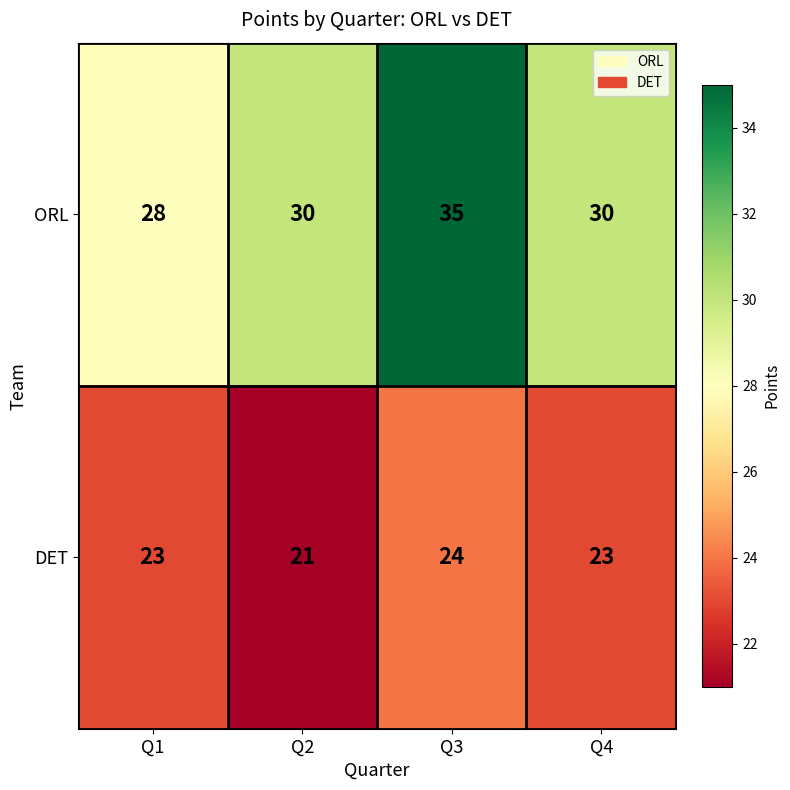

What value does the DET series have at Q1?

23